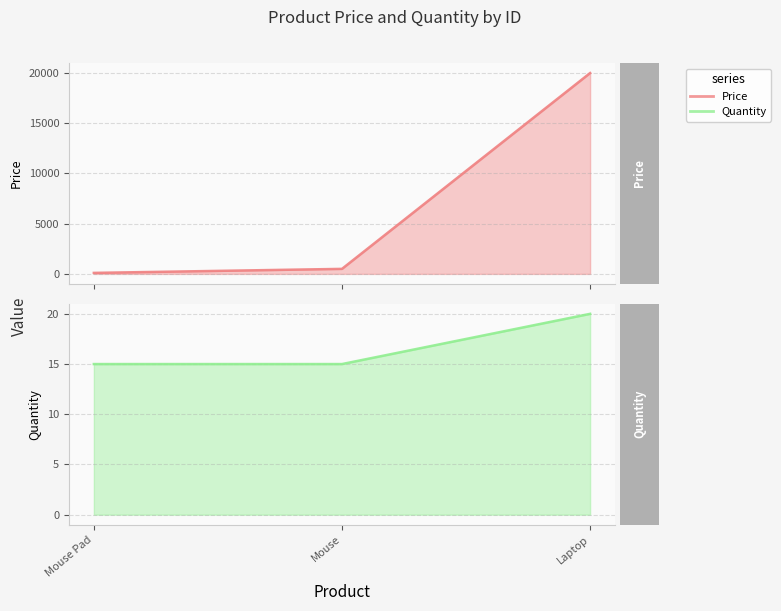

At which category is the sum across all series the highest?

Laptop